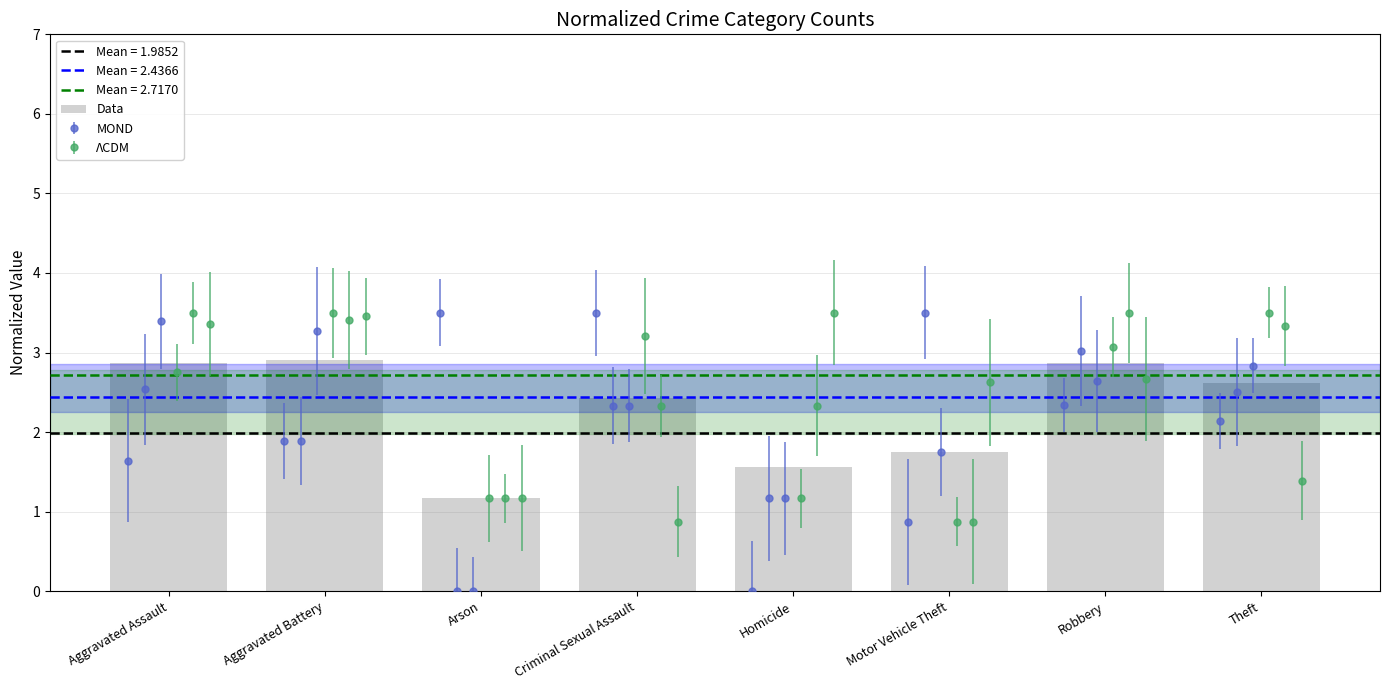

Count the number of values greater than 2.

5